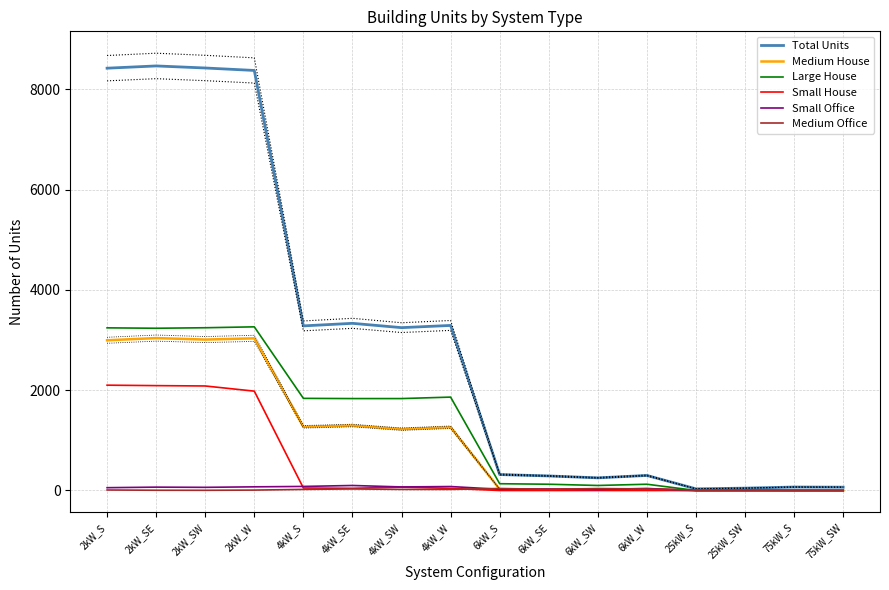

What is the spread (max minus min) of values at 2kW_SW?

8420